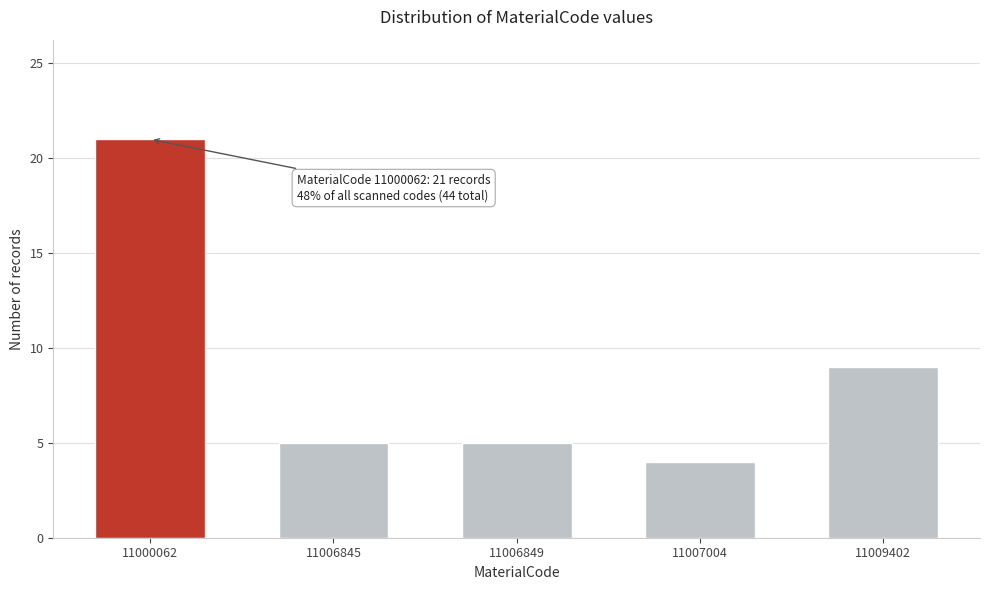

Reading left to right, transcribe all the data shown in this chart.

11000062=21	11006845=5	11006849=5	11007004=4	11009402=9